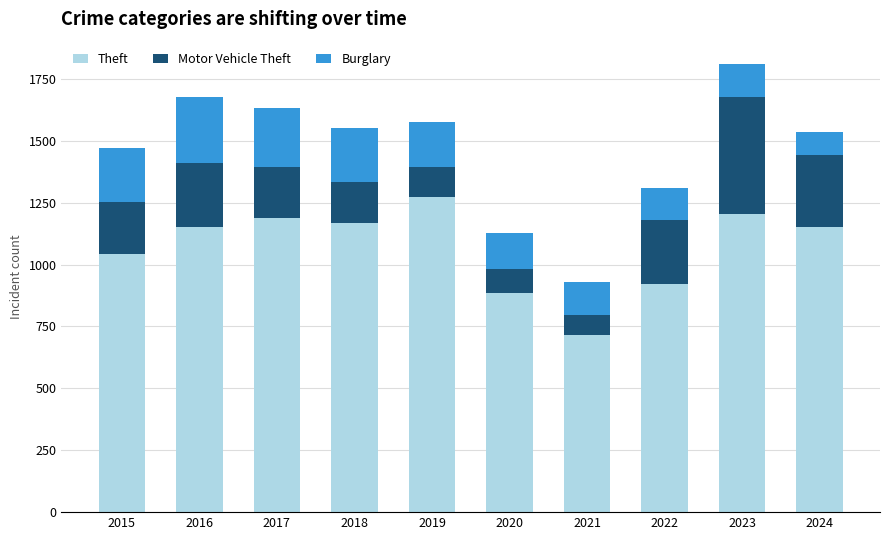

What is the difference between the Theft values at 2020 and 2019?

388